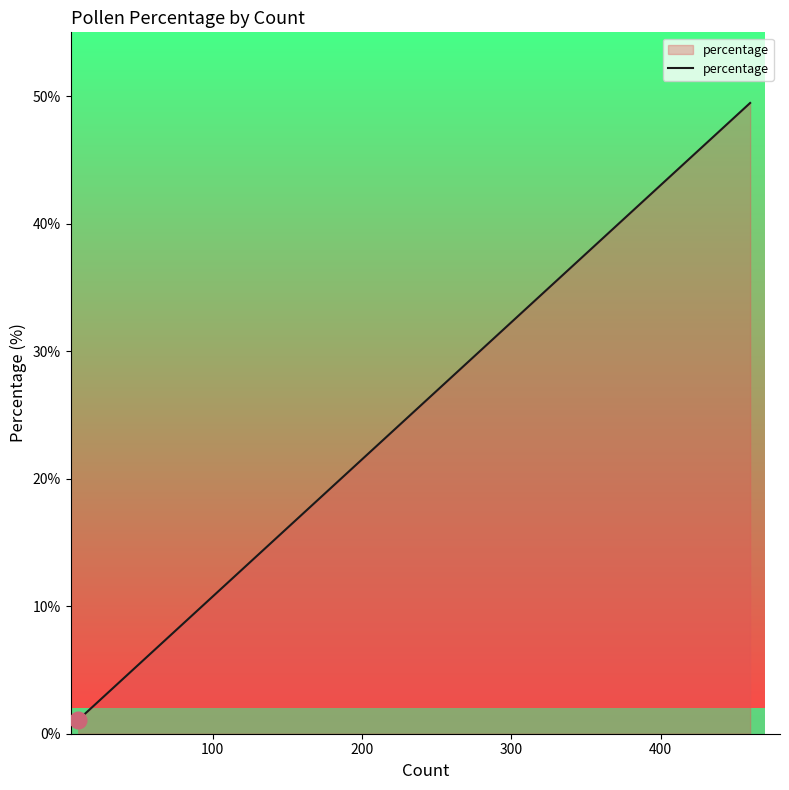

True or false: there are more than 1 points higher than both neighbors.

False